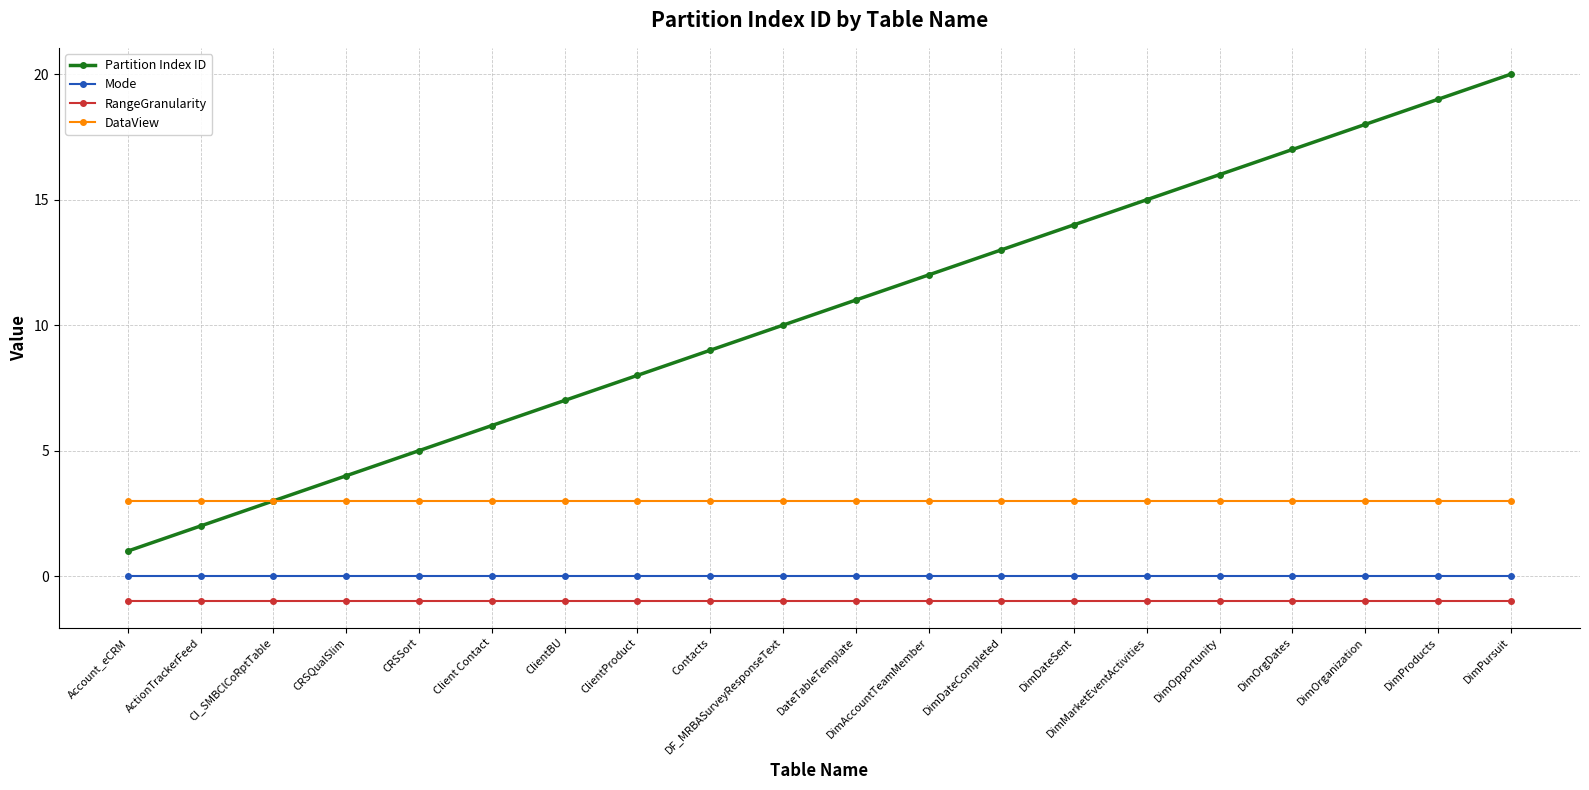

What position from the left is Contacts?

9